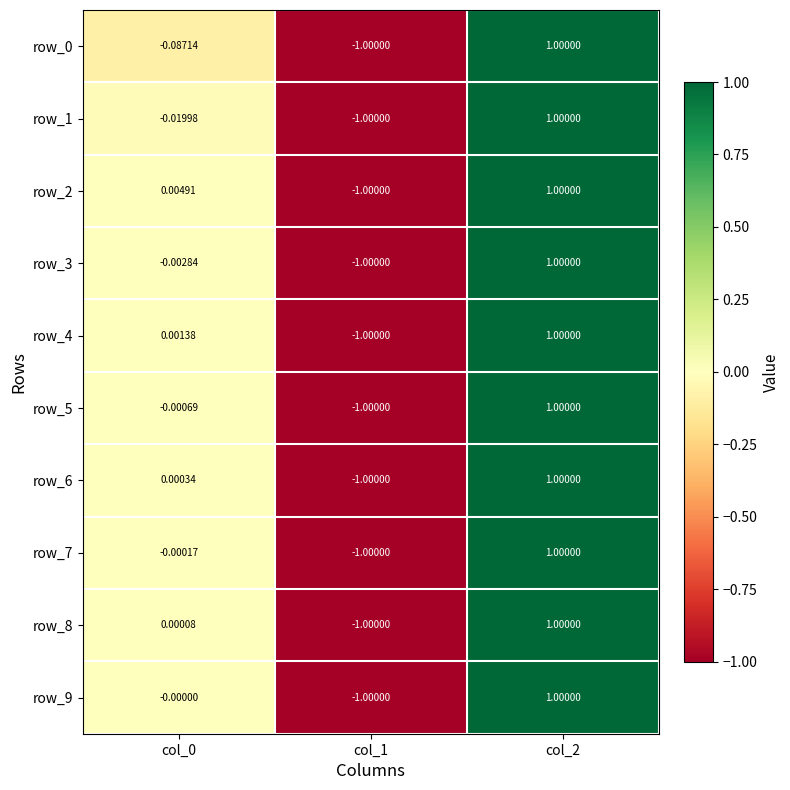

Is the value of row_7 at col_1 greater than the value of row_0 at col_0?

No